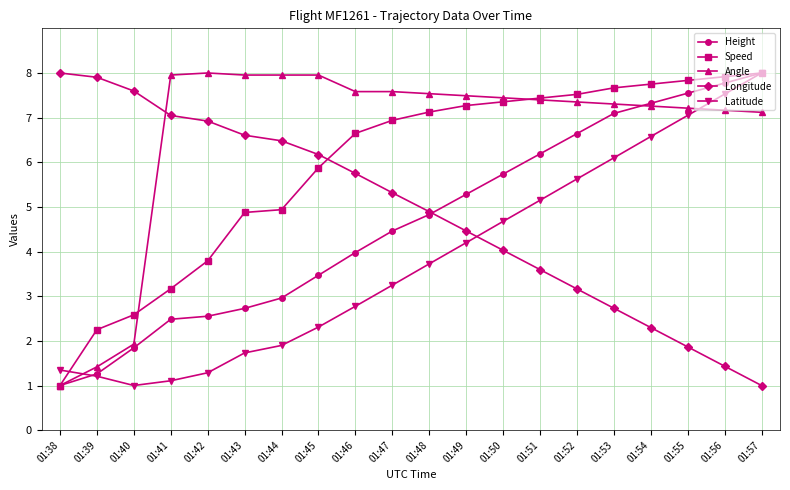

How many series are shown in this chart?

5